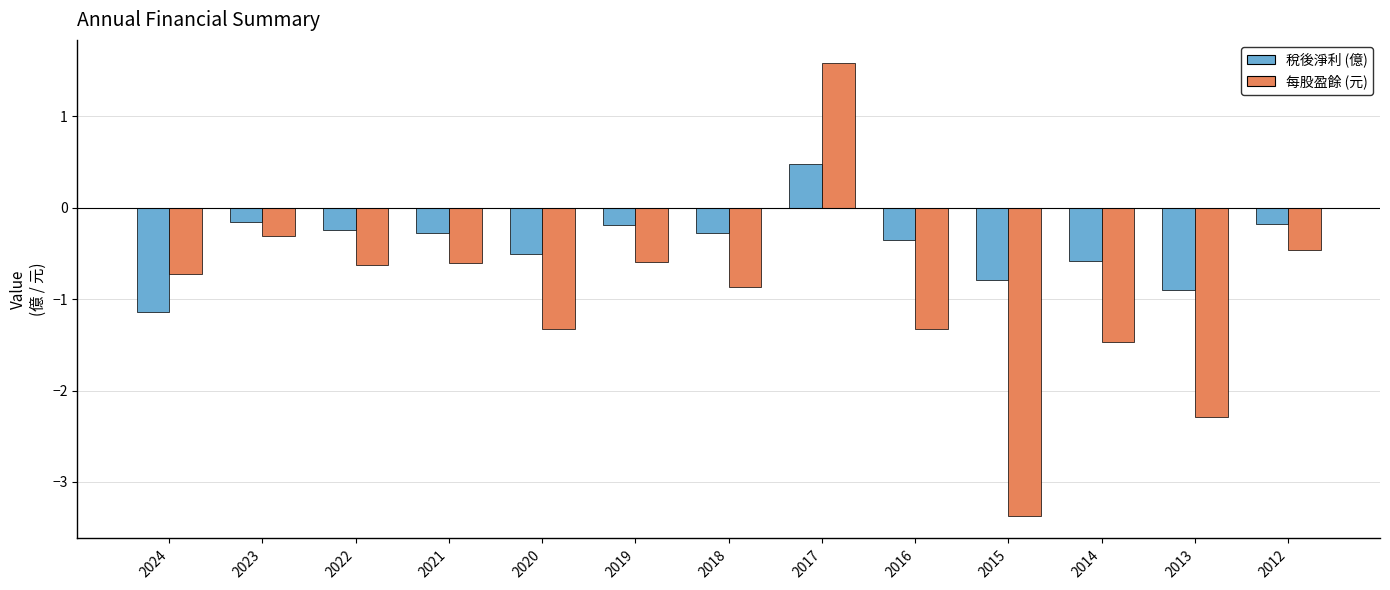

What is the difference between the highest and lowest values at 2012?

0.3